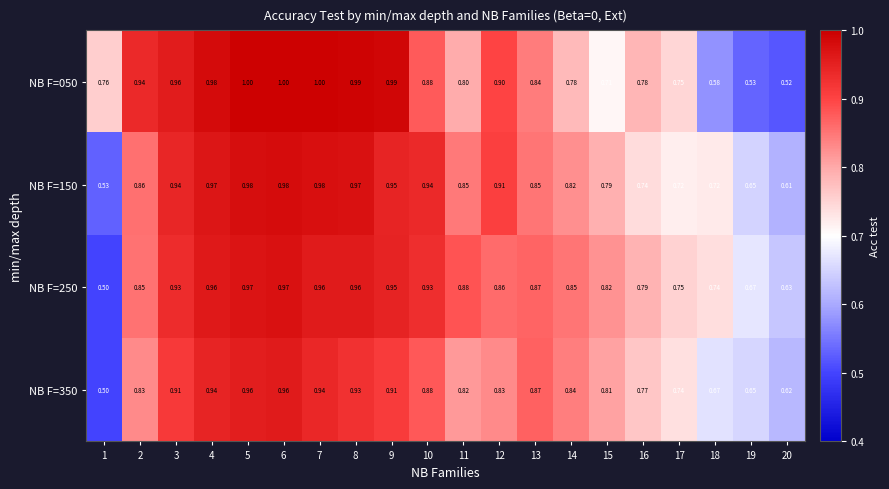

Count the number of categories in the chart.

20